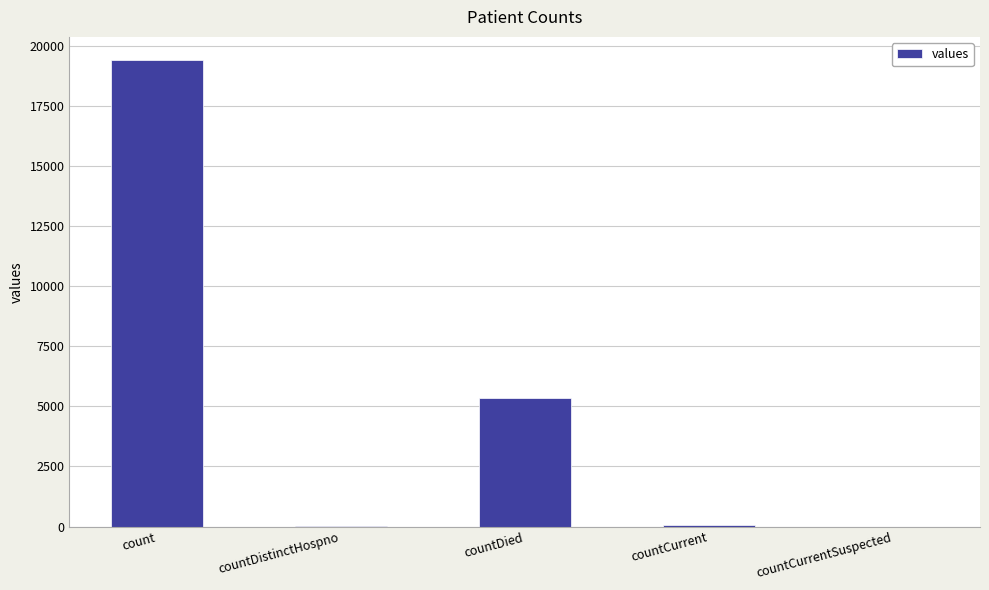

What is the sum of all values?

24875